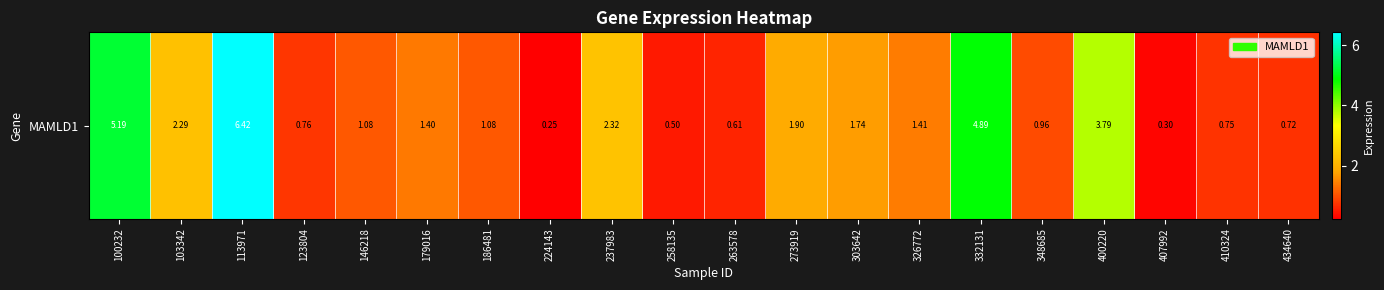

How many values are below 1?

8